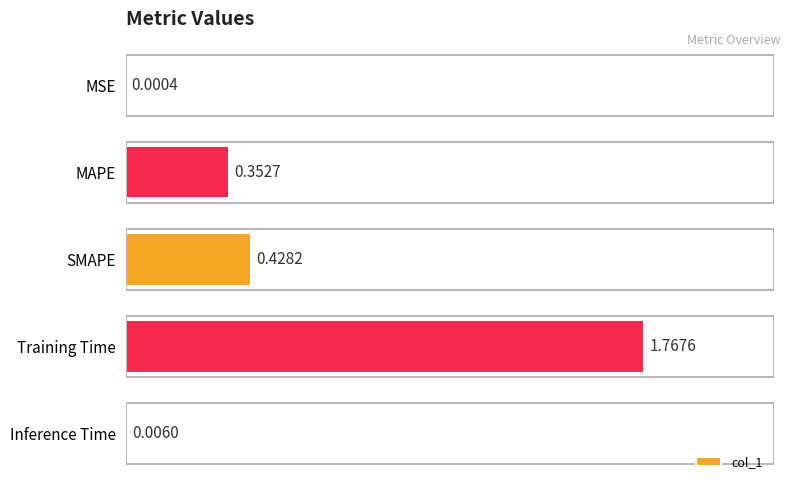

Does the chart contain stacked bars?

No